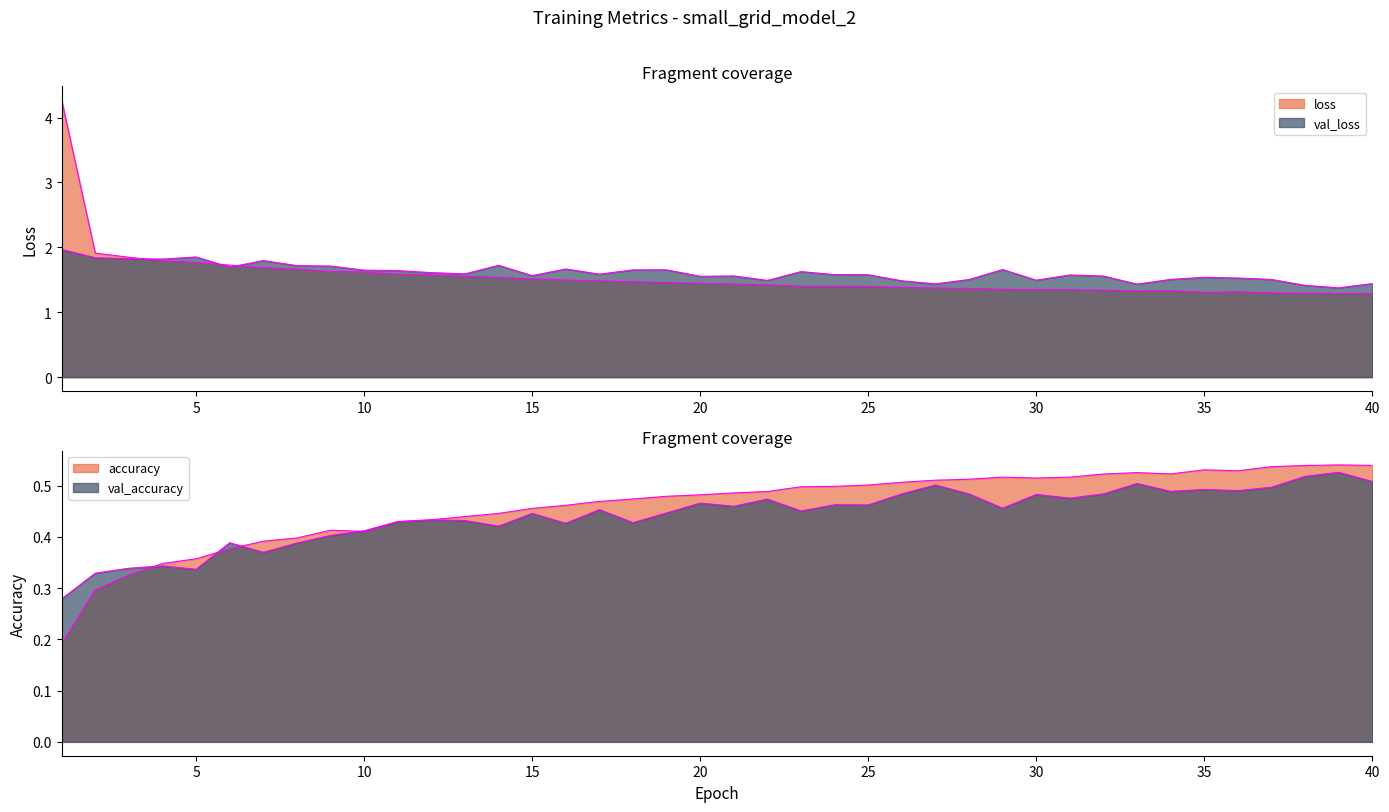

What is the value of the loss point at the 17th from the left?

1.5